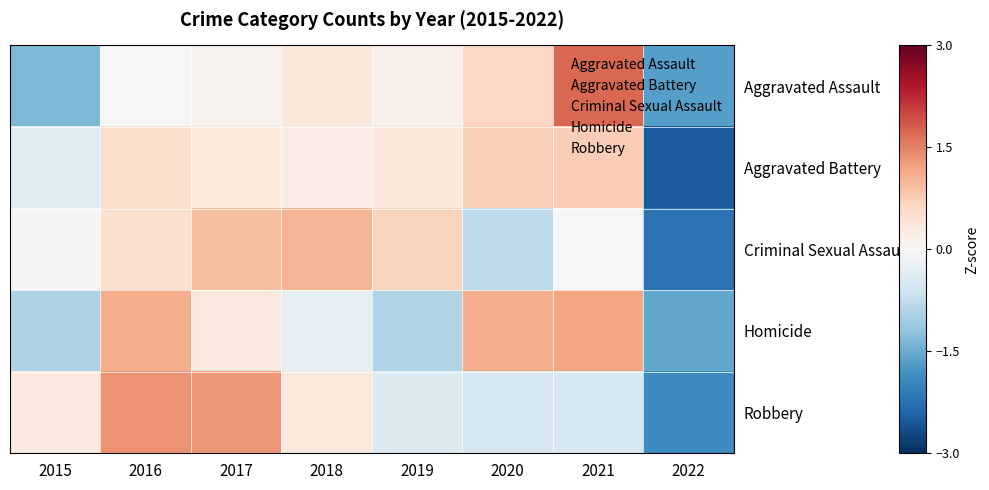

Reading right to left, what are all the values shown in this chart?

Aggravated Assault: 2022=-1.6	2021=1.7	2020=0.6	2019=0.2	2018=0.3	2017=0.1	2016=0.0	2015=-1.3
Aggravated Battery: 2022=-2.5	2021=0.7	2020=0.7	2019=0.3	2018=0.2	2017=0.3	2016=0.5	2015=-0.4
Criminal Sexual Assault: 2022=-2.2	2021=0.0	2020=-0.8	2019=0.7	2018=1.0	2017=0.9	2016=0.5	2015=-0.0
Homicide: 2022=-1.6	2021=1.2	2020=1.1	2019=-0.9	2018=-0.3	2017=0.3	2016=1.1	2015=-0.9
Robbery: 2022=-1.9	2021=-0.5	2020=-0.5	2019=-0.4	2018=0.3	2017=1.3	2016=1.4	2015=0.3